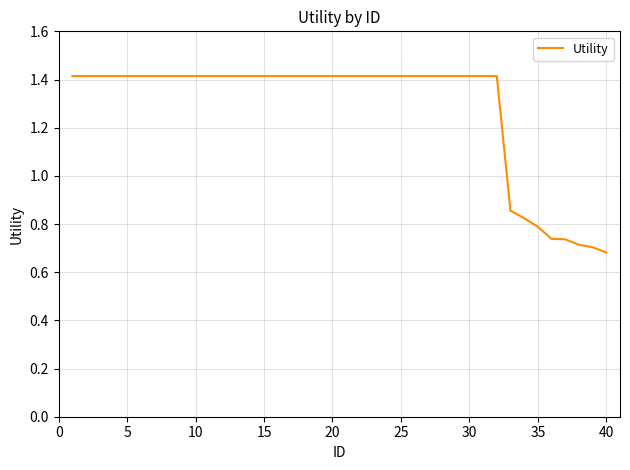

What is the maximum value shown in the chart?

1.4